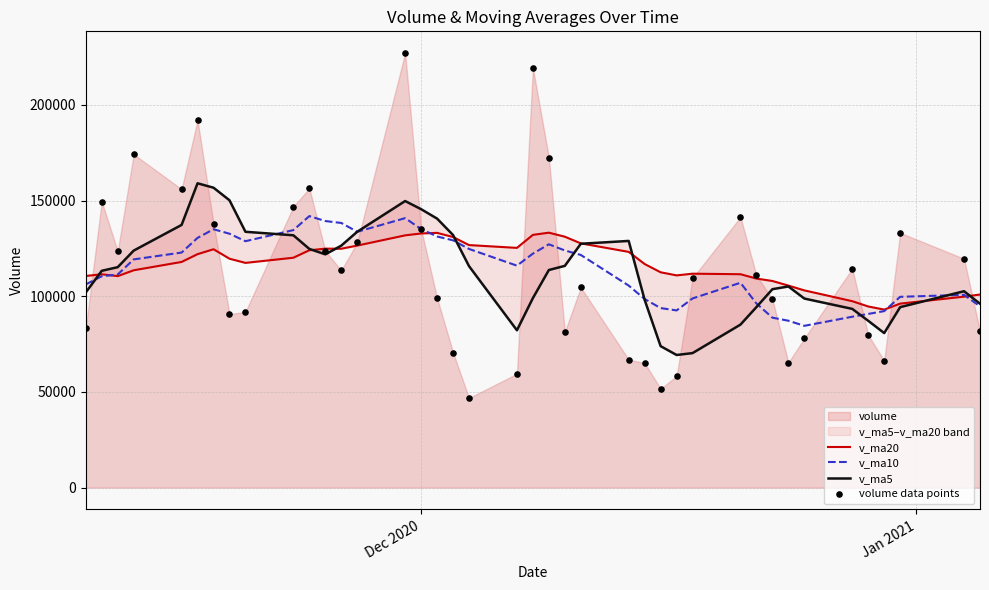

Which series reaches the maximum Y coordinate?

volume data points